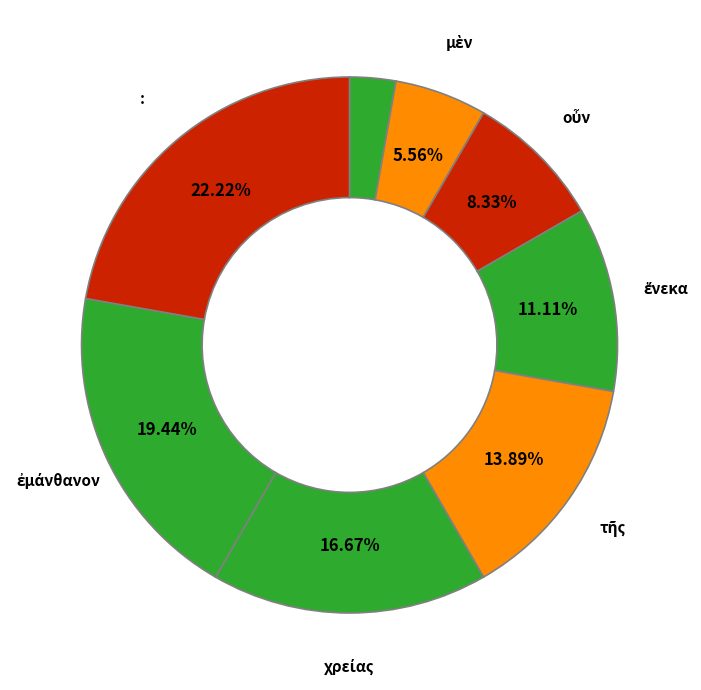

To the nearest percent, what is the average slice percentage?

12%